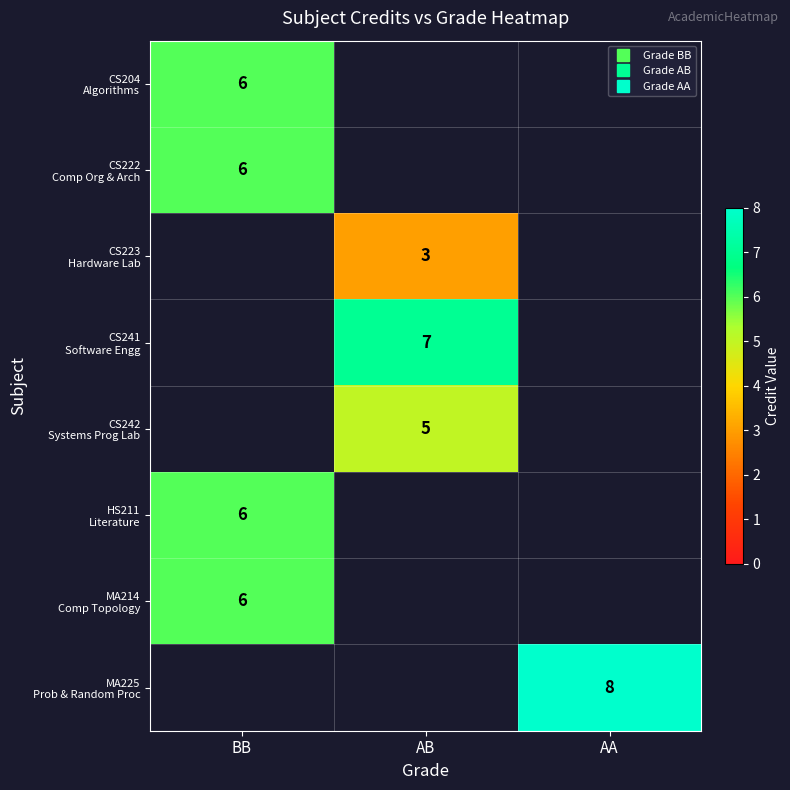

At how many categories does at least one series exceed 4?

3